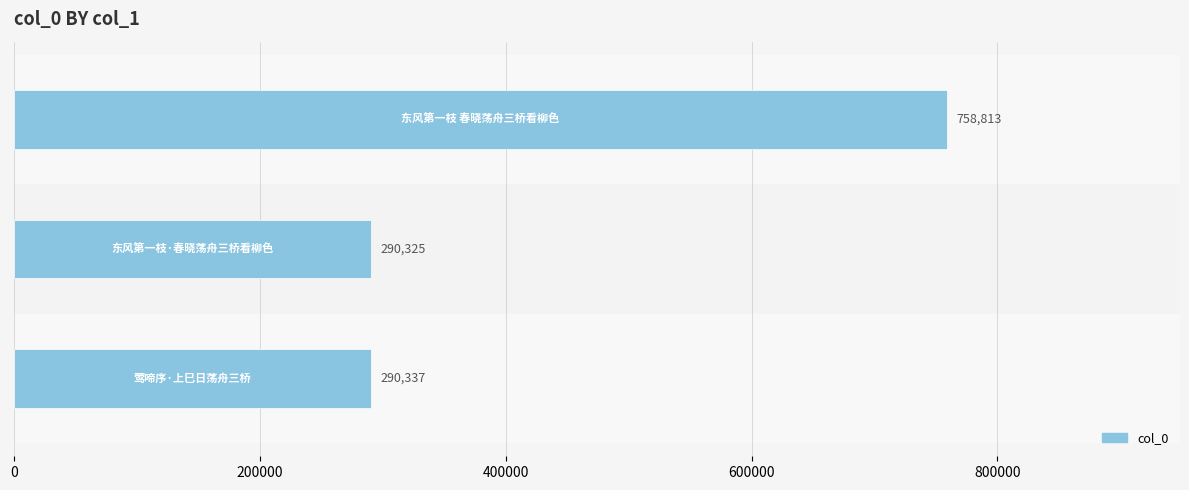

What is the maximum value shown in the chart?

758813